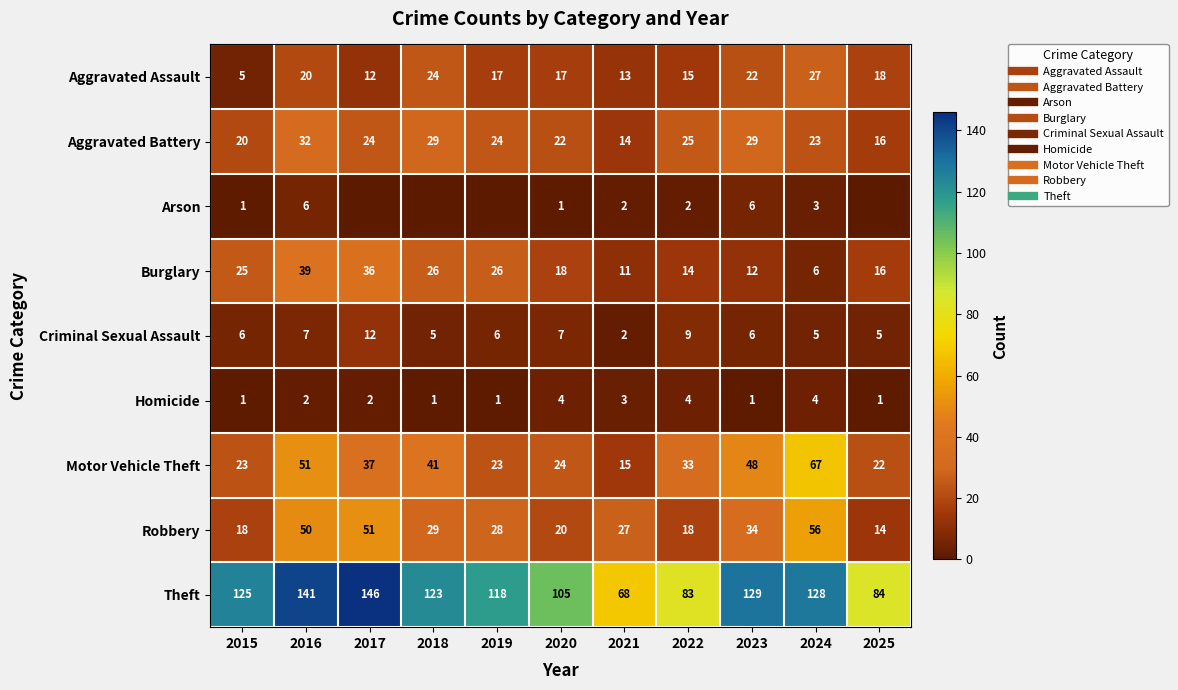

How many data points in Burglary are less than 18?

5